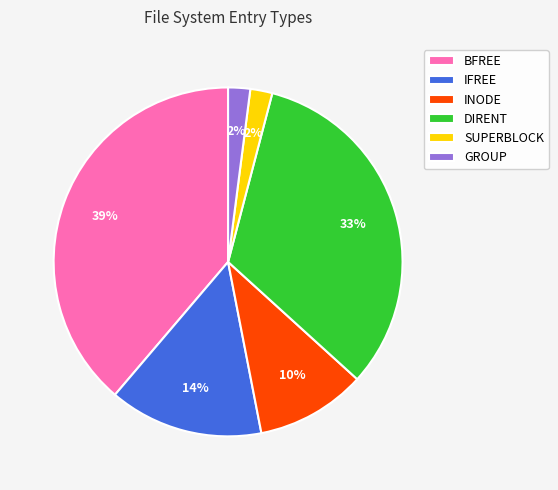

Is it true that SUPERBLOCK is 8% of the pie?

False